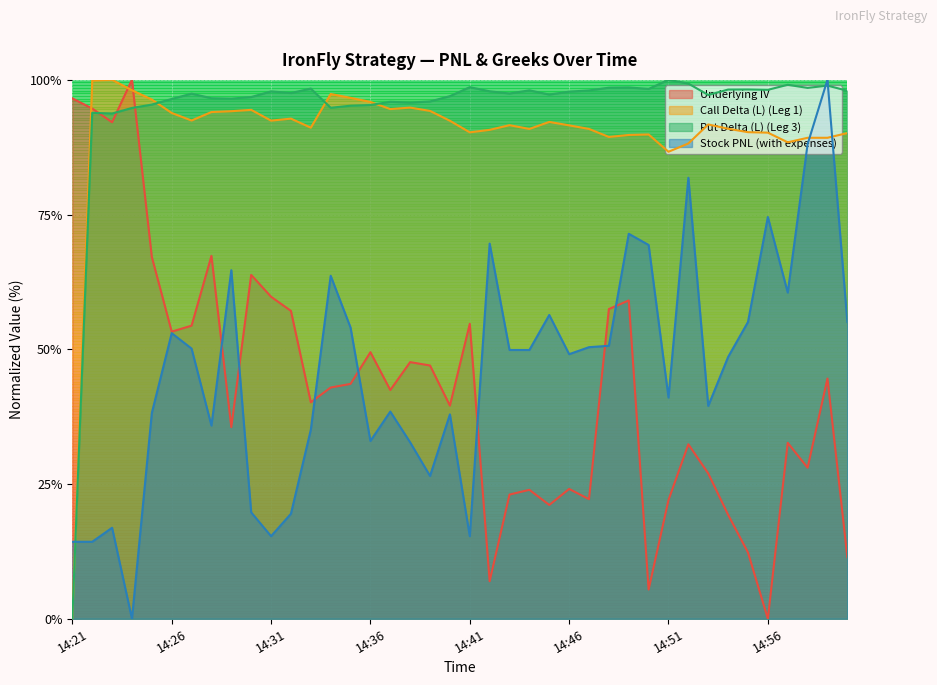

How many times do Call Delta (L) (Leg 1) and Stock PNL (with expenses) cross each other?

3